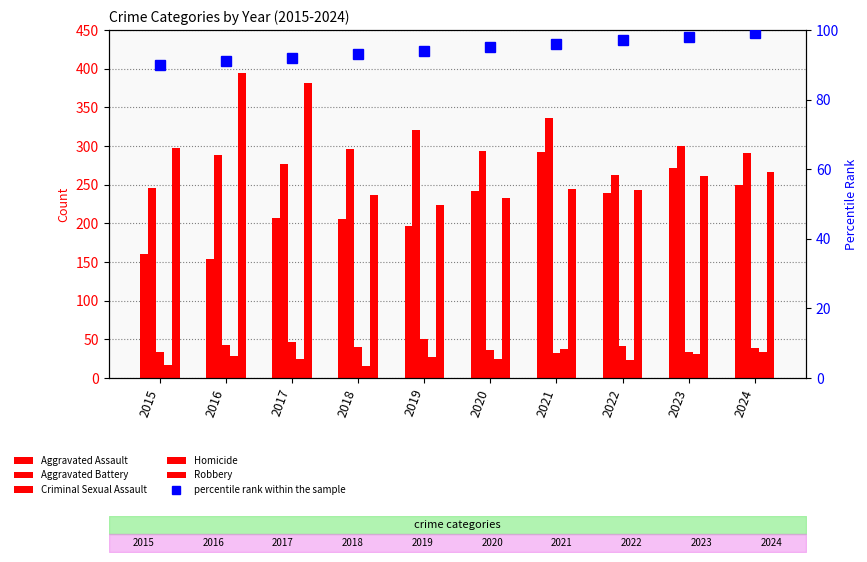

Reading left to right, extract all data points from this chart.

Aggravated Assault: 2015=160	2016=154	2017=207	2018=206	2019=197	2020=242	2021=292	2022=239	2023=272	2024=249
Aggravated Battery: 2015=246	2016=288	2017=277	2018=296	2019=321	2020=293	2021=336	2022=263	2023=300	2024=291
Criminal Sexual Assault: 2015=34	2016=43	2017=47	2018=40	2019=51	2020=36	2021=32	2022=42	2023=34	2024=39
Homicide: 2015=17	2016=29	2017=24	2018=15	2019=27	2020=24	2021=37	2022=23	2023=31	2024=33
Robbery: 2015=297	2016=394	2017=381	2018=237	2019=224	2020=233	2021=244	2022=243	2023=261	2024=266
percentile rank within the sample: 2015=90	2016=91	2017=92	2018=93	2019=94	2020=95	2021=96	2022=97	2023=98	2024=99